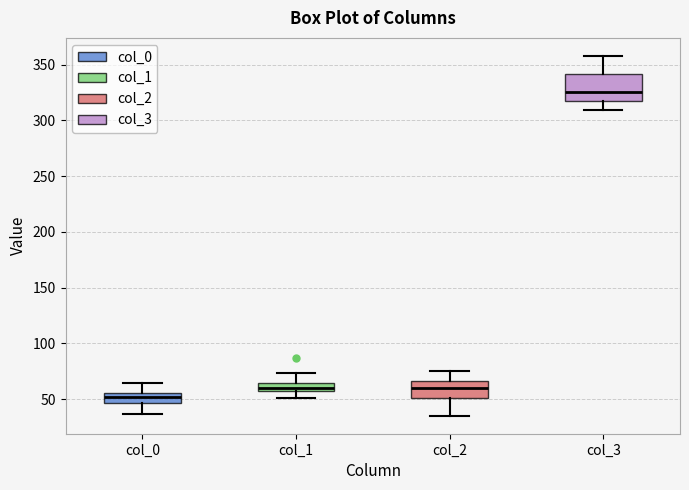

Where does the lower whisker of the box for col_2 end on the y-axis? The values are not printed on the chart, so give them approximately, as read against the axis.

35